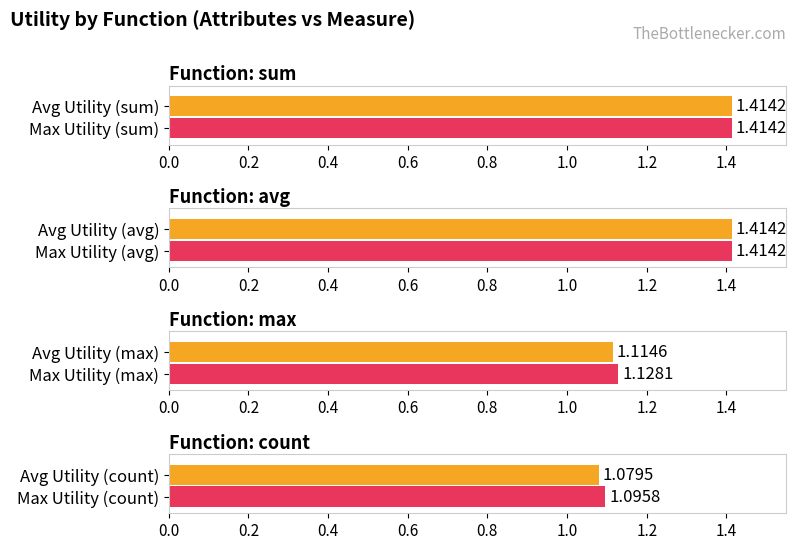

Which series has the largest total across all categories?

max_utility